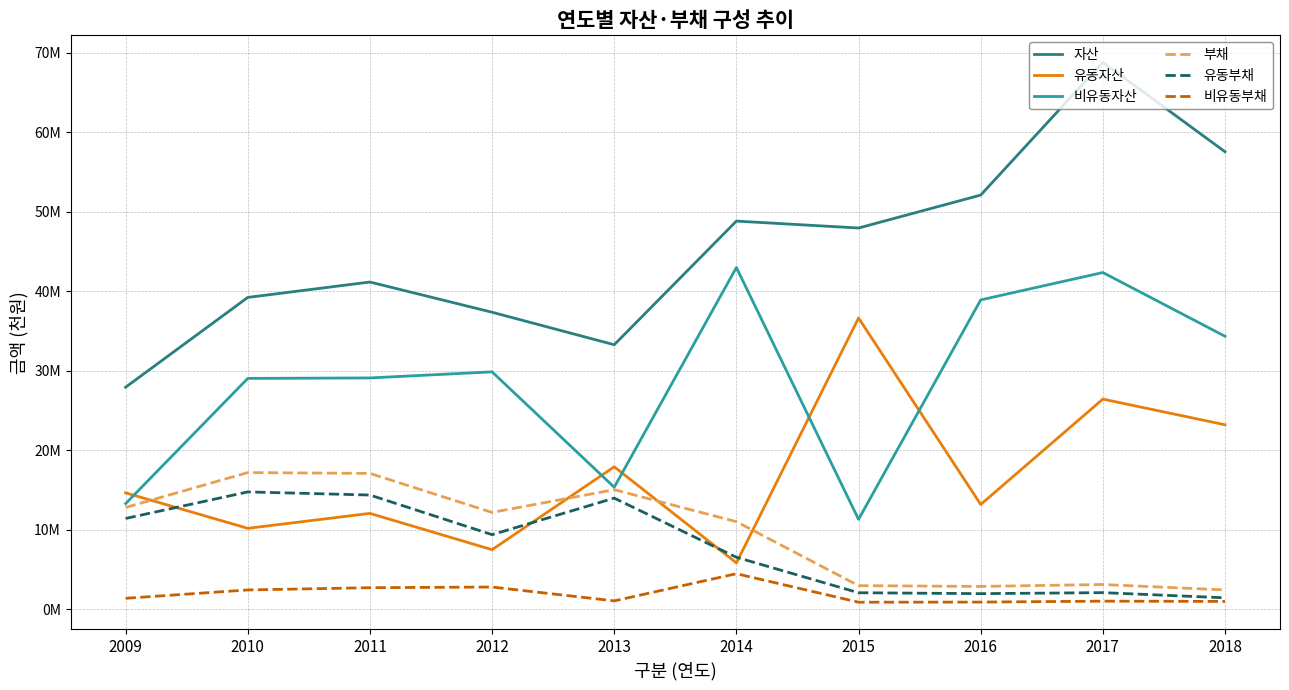

What is the difference between the maximum and minimum values in the 비유동부채 series?

3588501